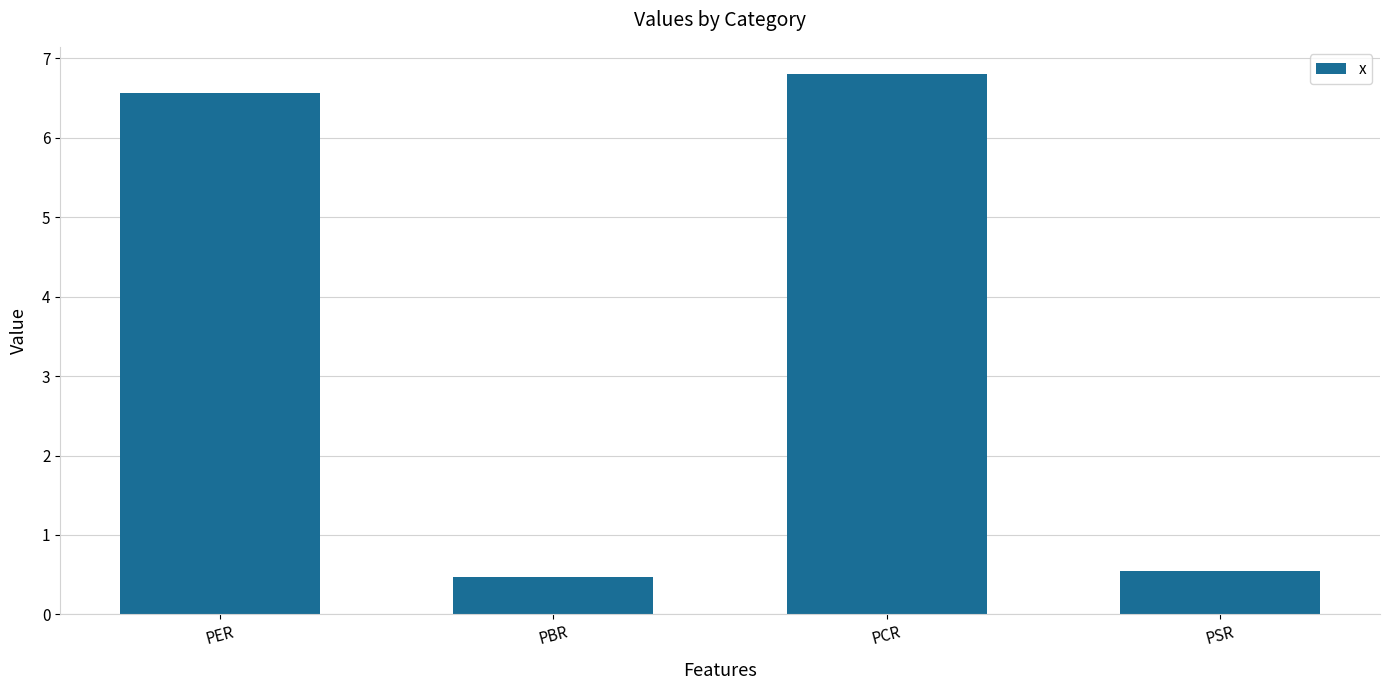

What is the difference between the second highest and minimum values?

6.1